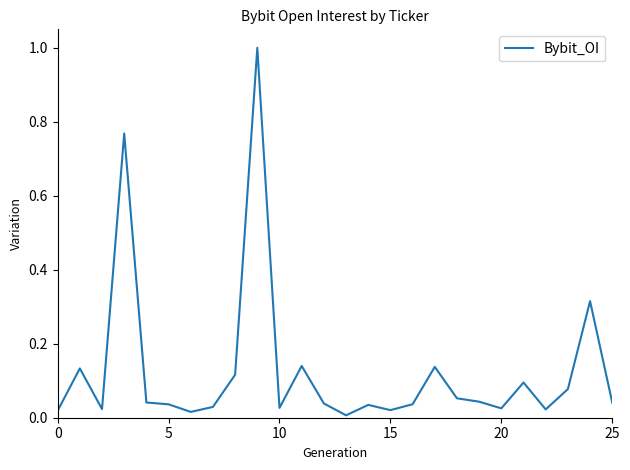

What is the difference between the maximum and minimum values?

1.0